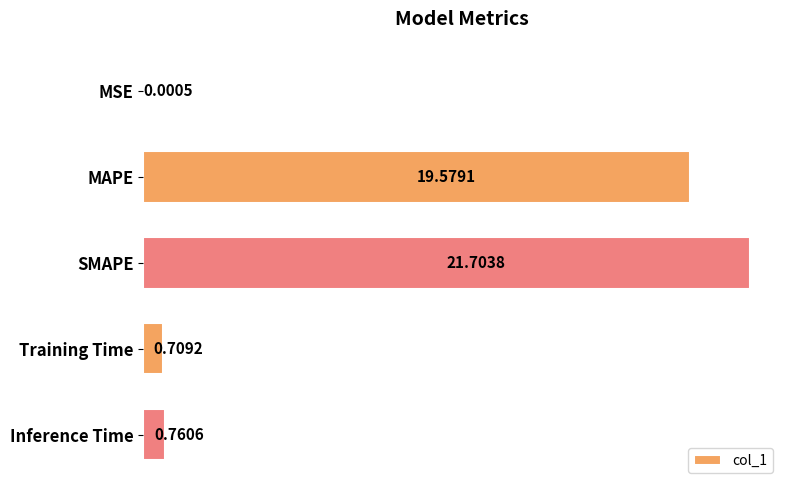

At which category does the chart reach its peak across all series?

SMAPE